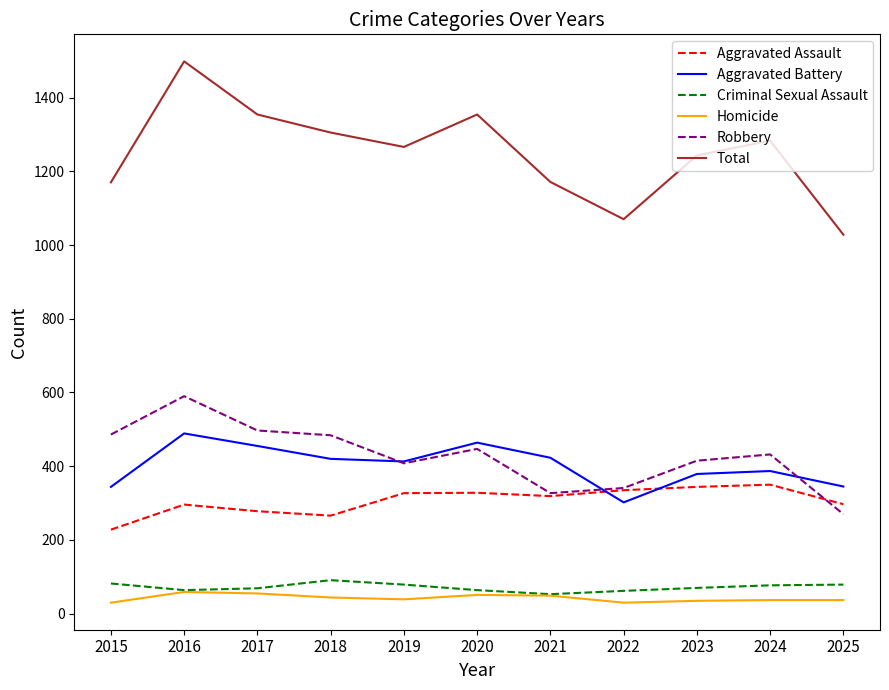

Read the Criminal Sexual Assault value at 2024, to the nearest 5.

75